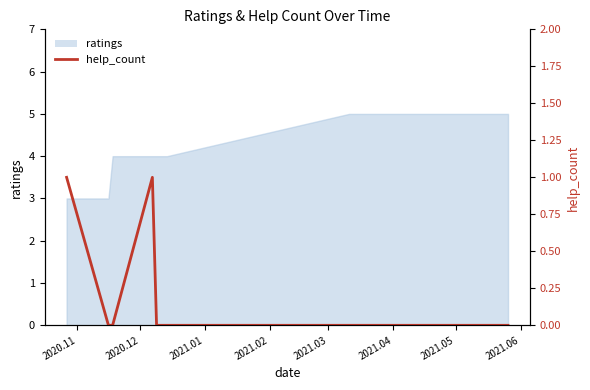

Does the chart have visible grid lines?

No